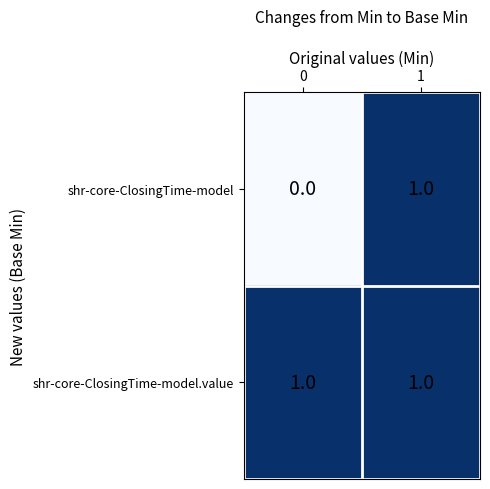

Count the number of categories in the chart.

2